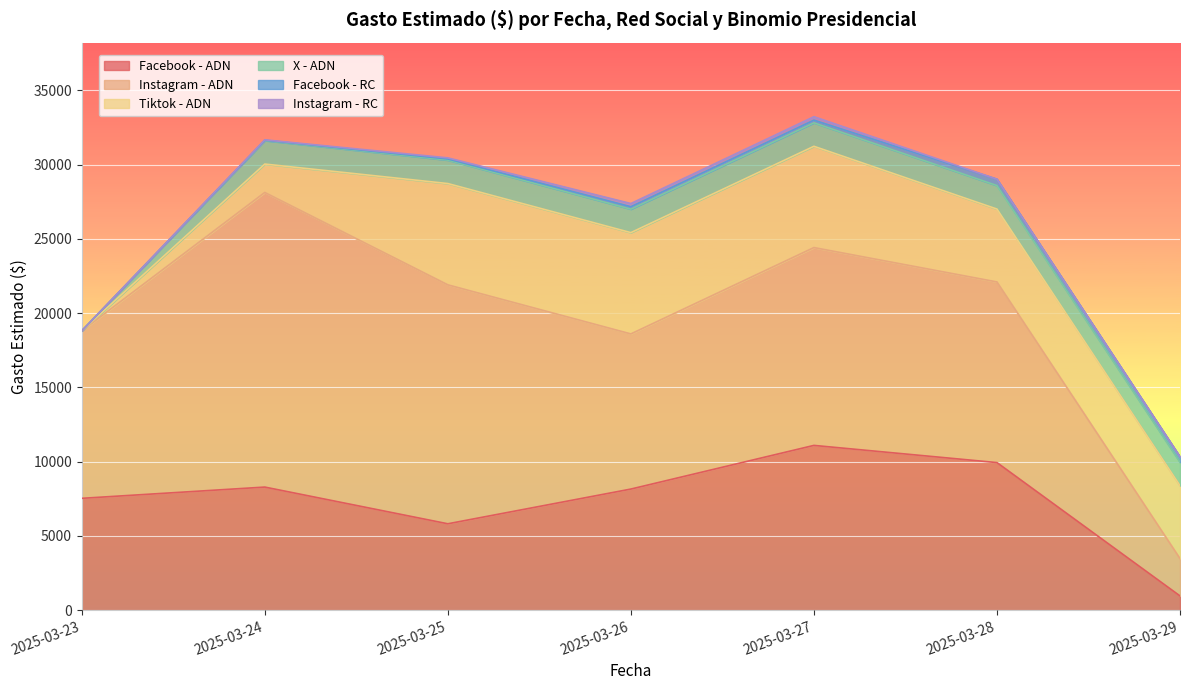

Between 2025-03-28 and 2025-03-23, which is larger?

2025-03-28